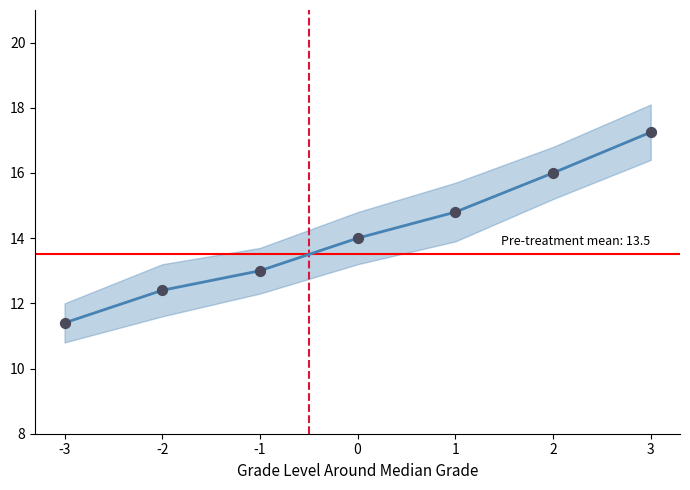

Approximately how many times larger is the value at 0 compared to 3?

0.8